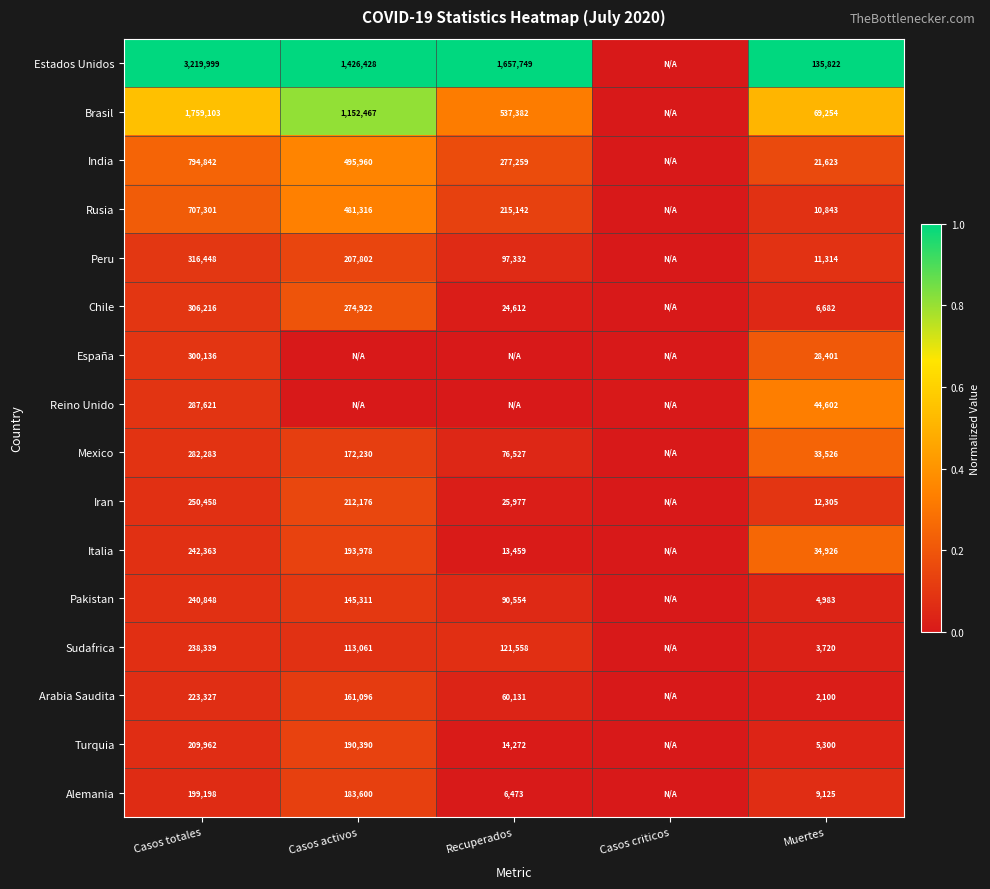

At how many categories does at least one series exceed 0?

4